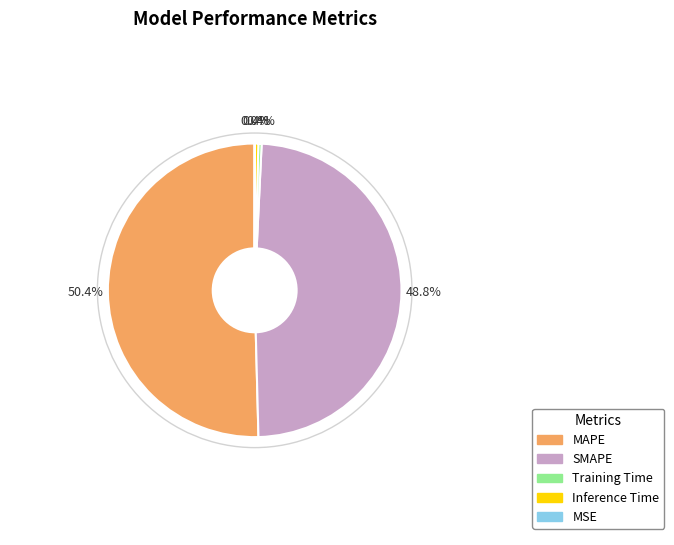

Is there any slice that represents more than half of the pie?

Yes